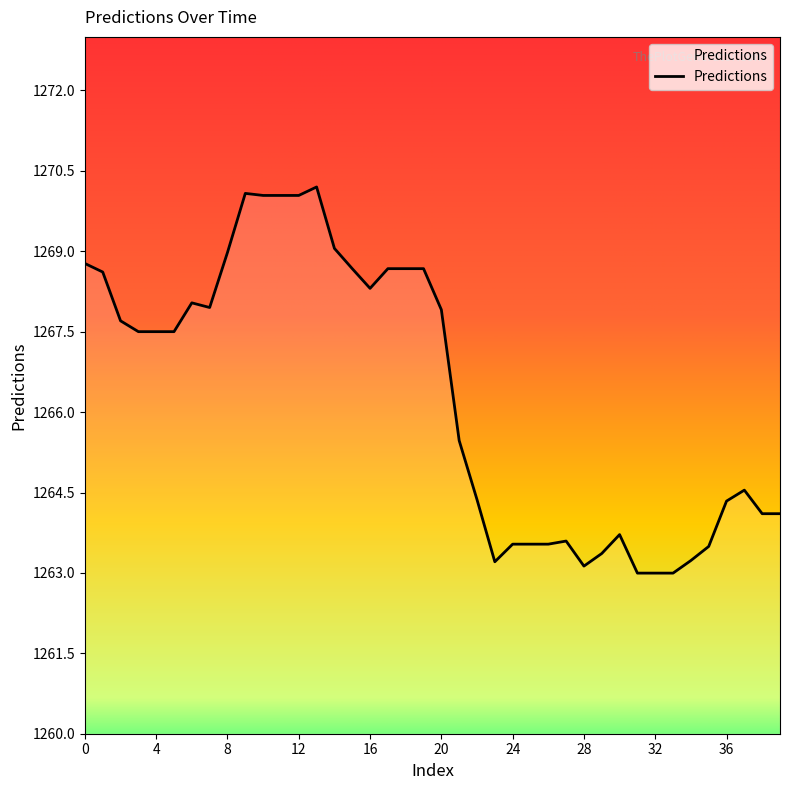

What is the smallest value displayed?

1263.0